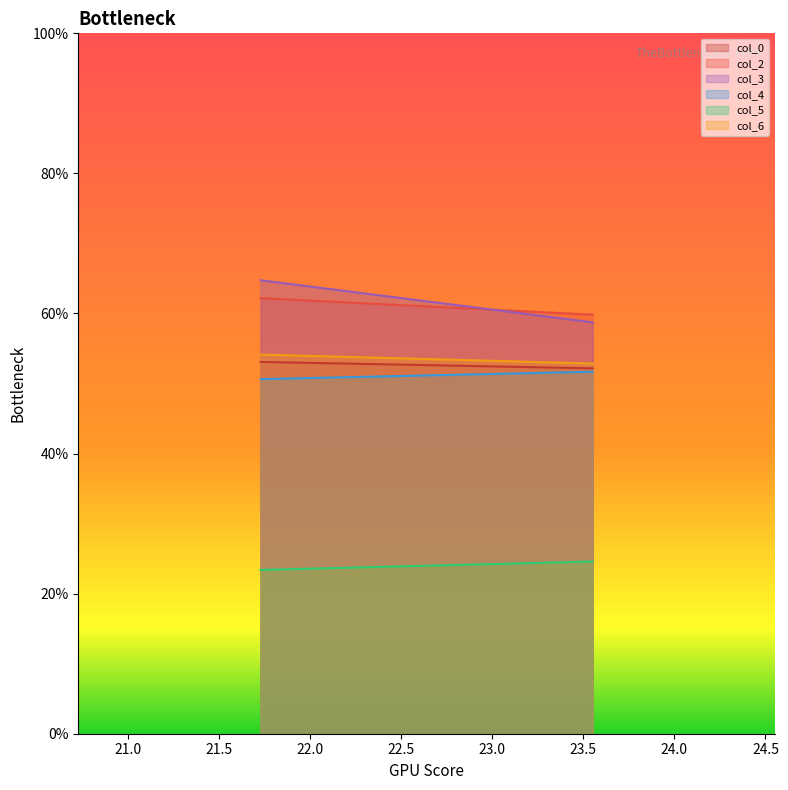

The col_5 series shows 23.4 at 21.72916667. True or false?

True